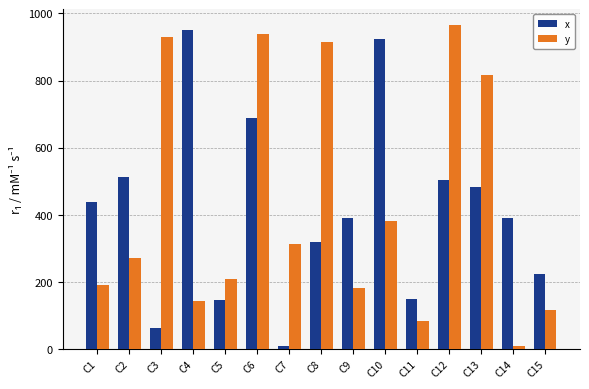

Which category has the highest value in the x series?

C4